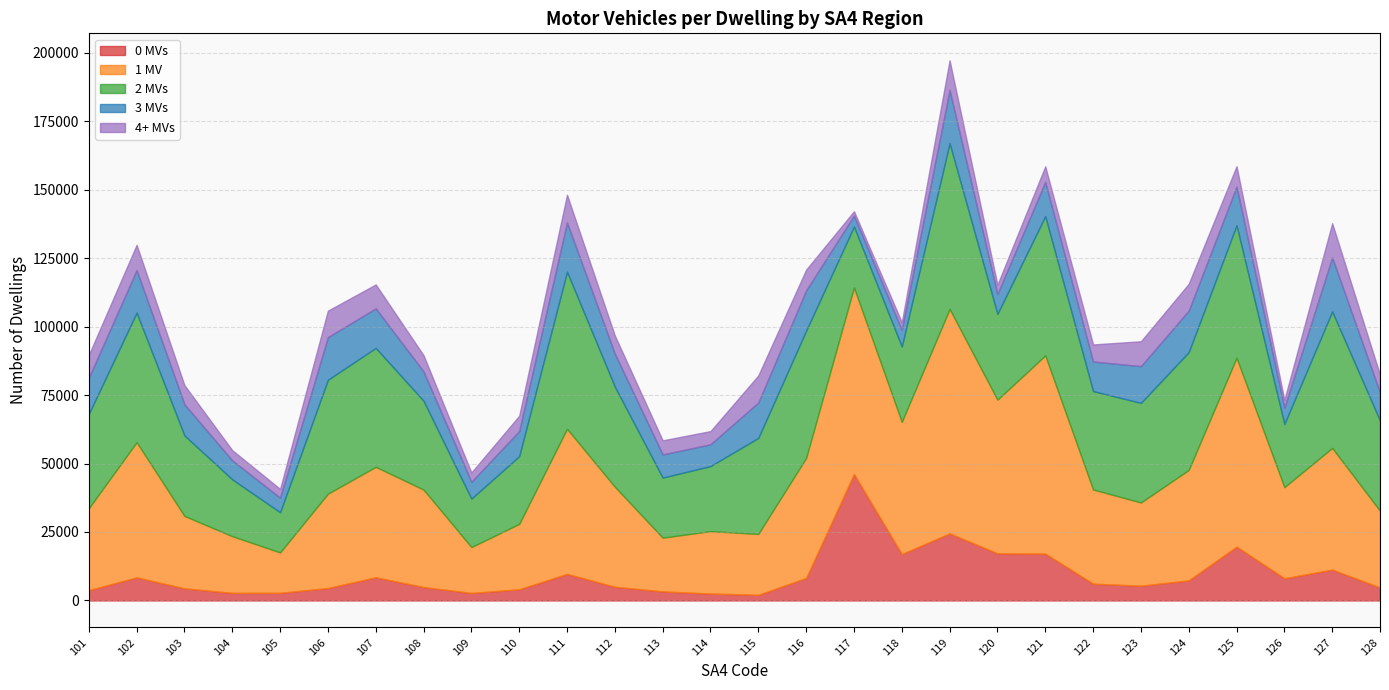

Which series has the largest total across all categories?

1 MV